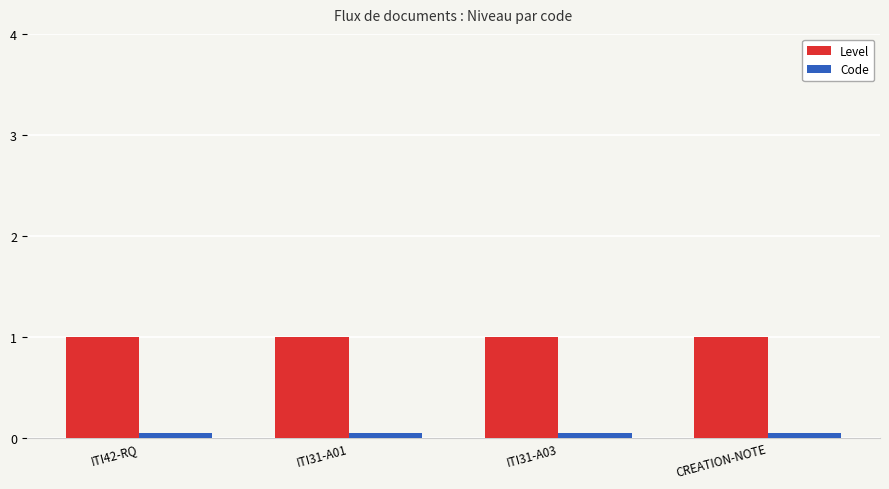

Rank the series by their average value, from highest to lowest.

Level, Code